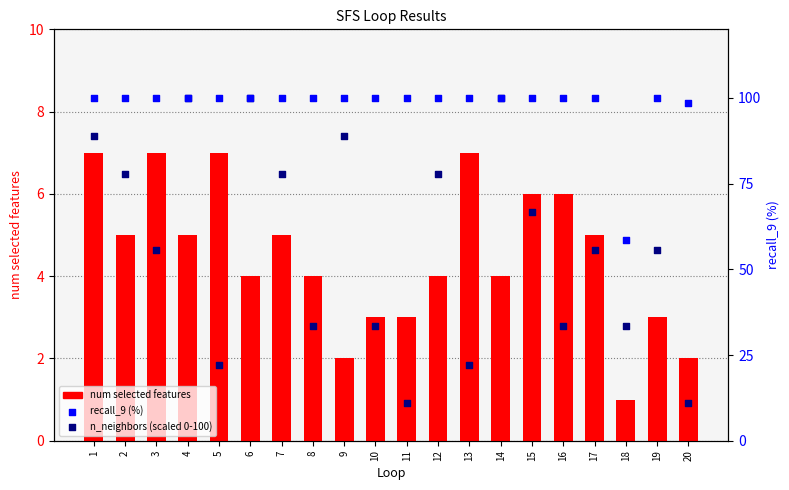

Which series has the largest total across all categories?

recall_9 (%)